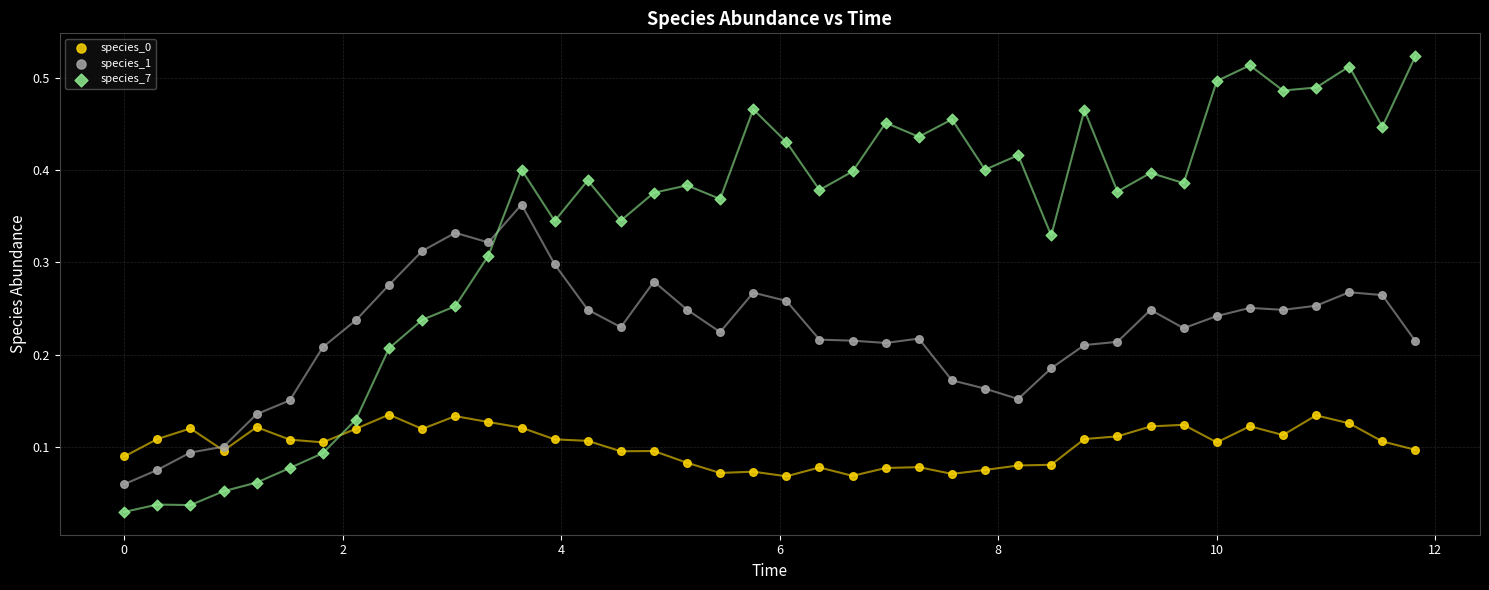

What is the X range (max minus min) for the scatter plot?

11.8